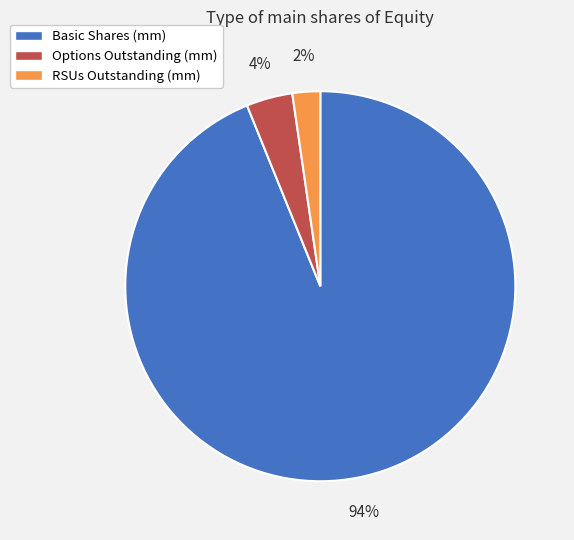

To the nearest percent, what percentage of the pie is Basic Shares (mm)?

94%